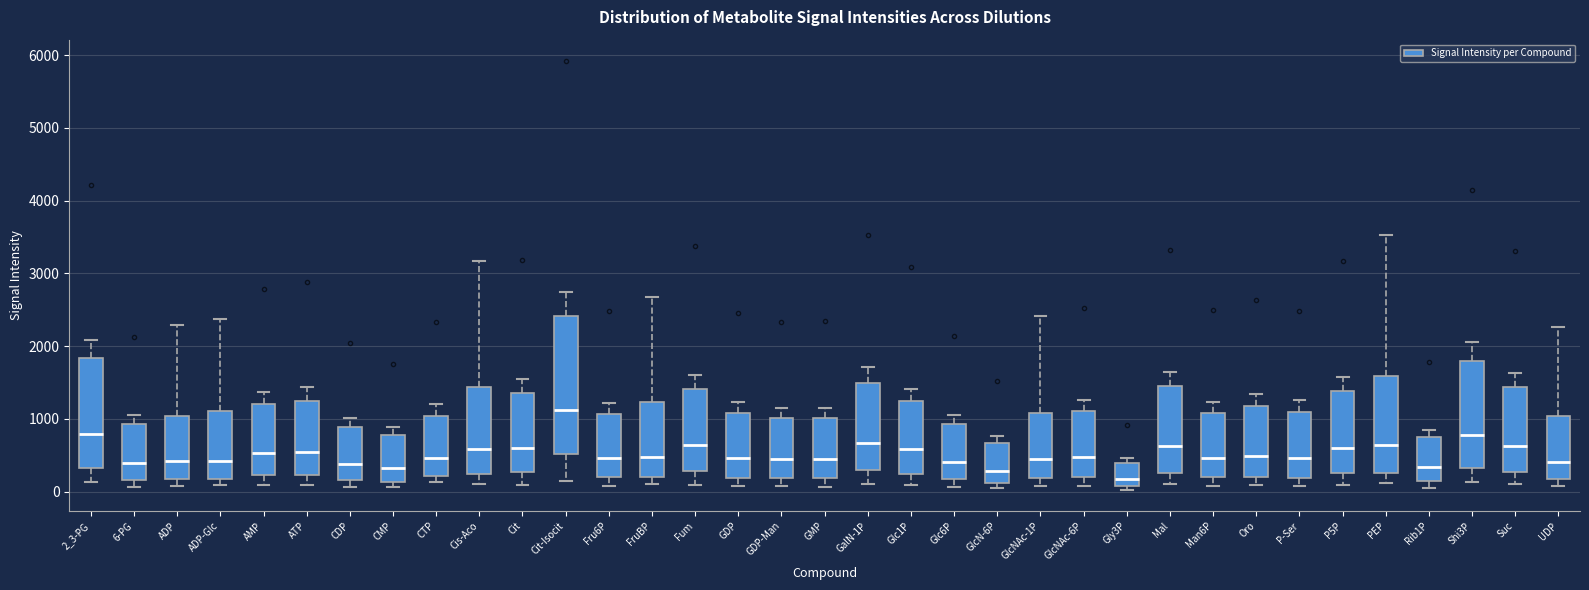

Which box's median line is the lowest?

Gly3P